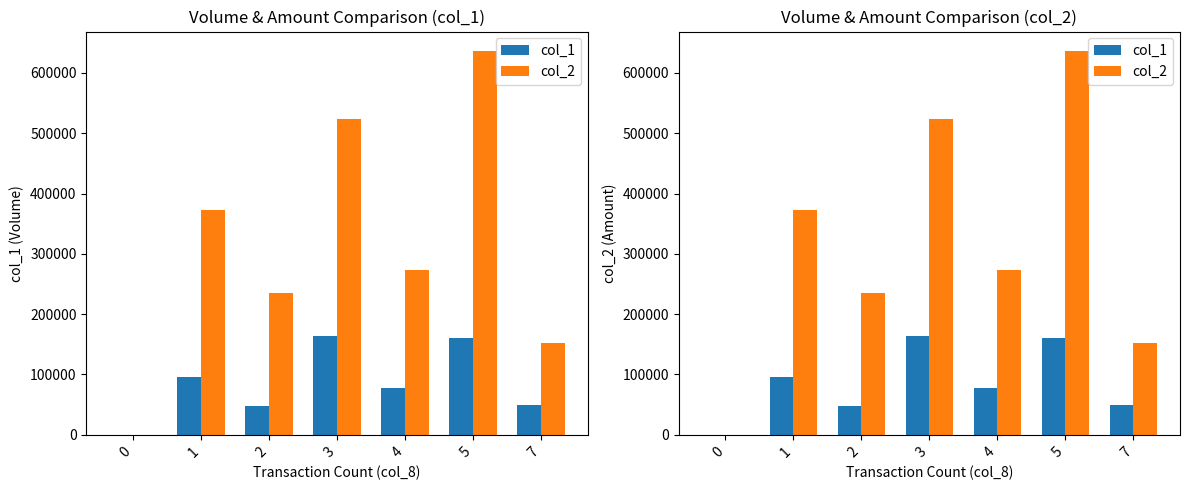

How many groups of bars are there?

7